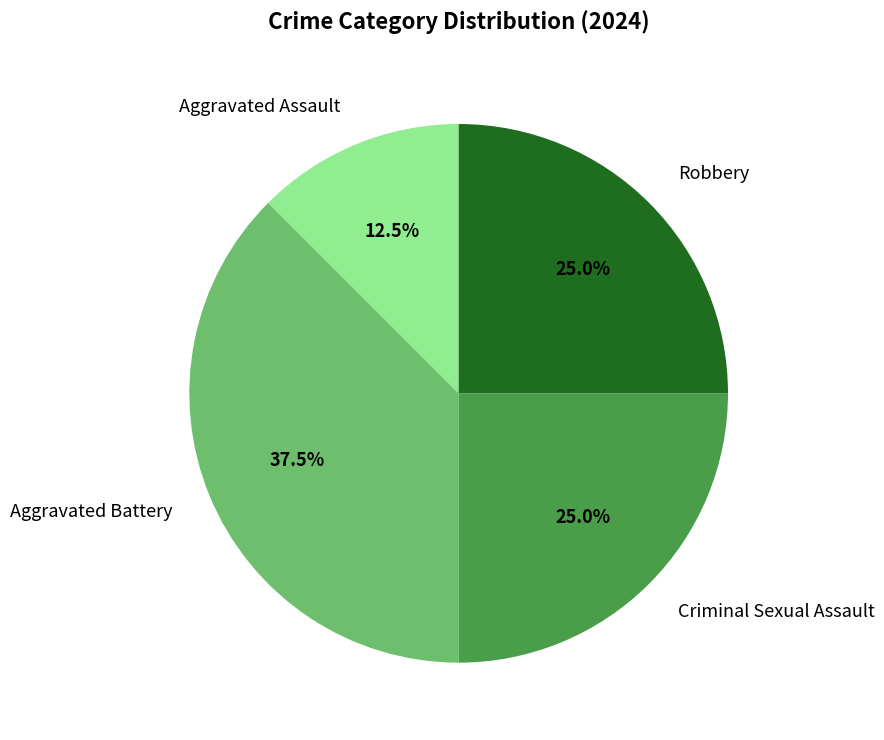

What portion of the pie excludes Aggravated Battery?

62.5%